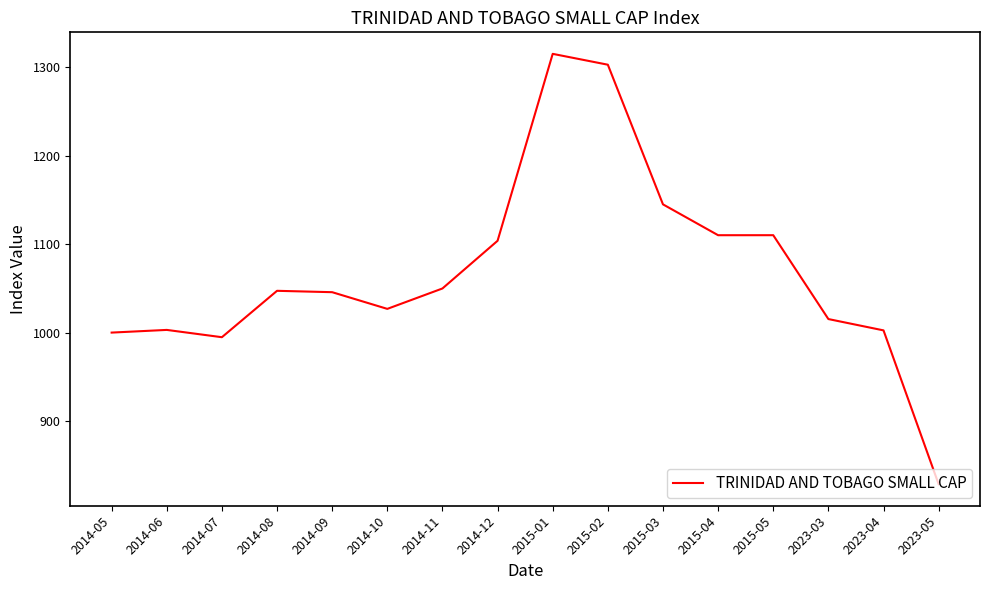

What position from the left is 2015-03?

11